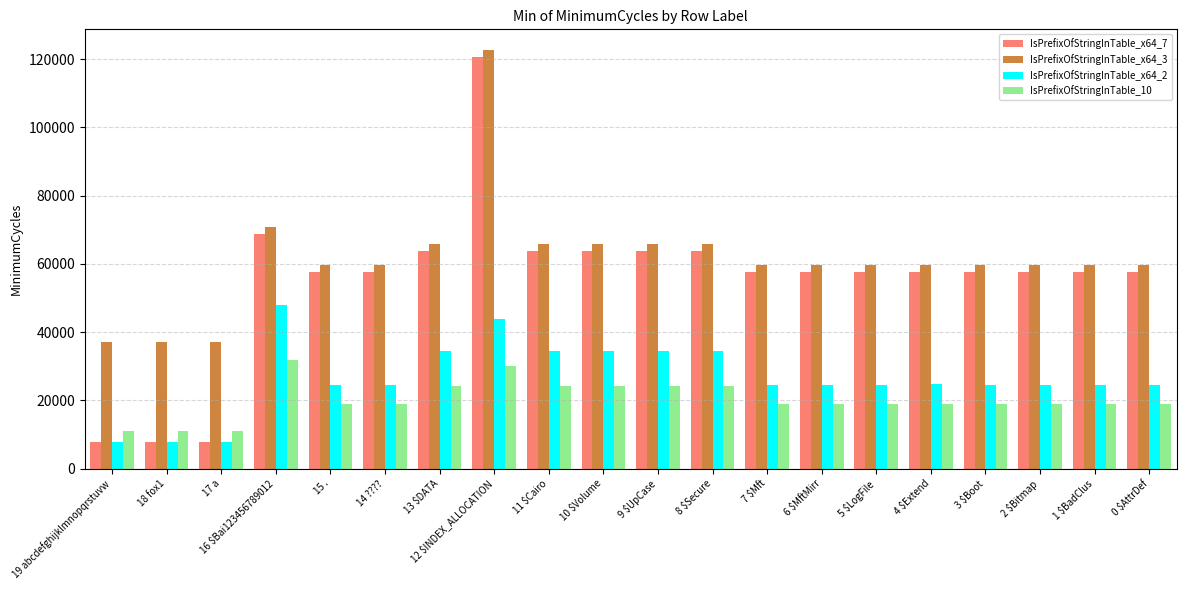

What is the difference between the highest and lowest values at 10 $Volume?

41542